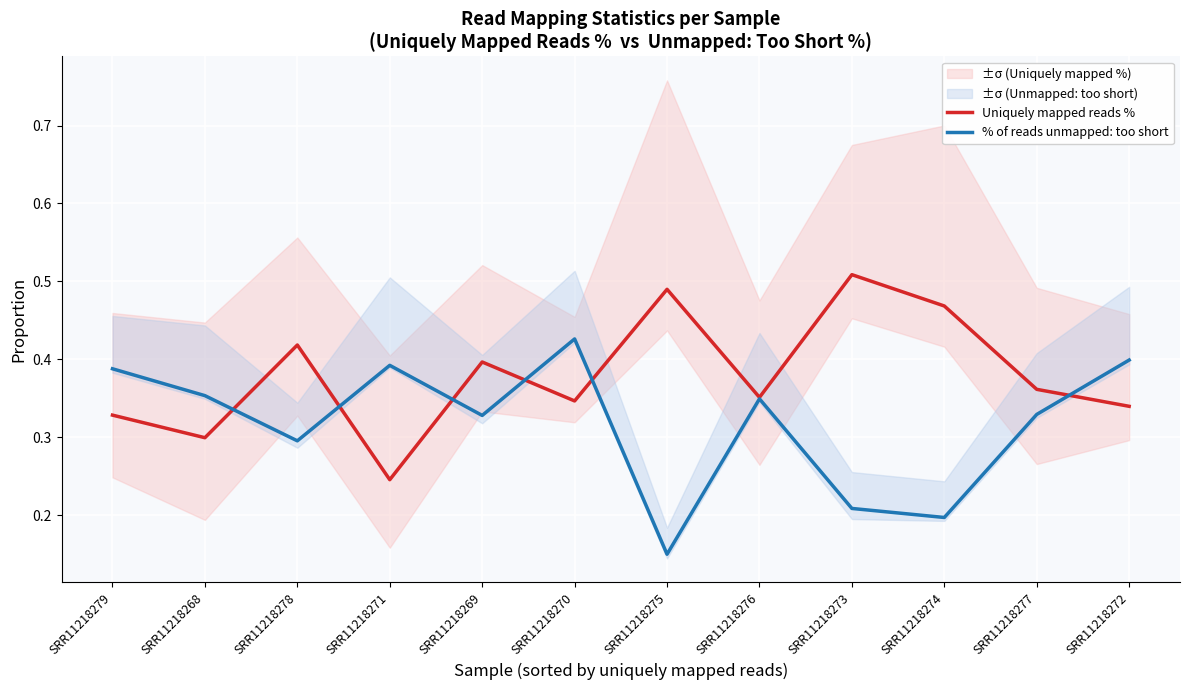

At which label is % of reads unmapped: too short closest to 0?

SRR11218275